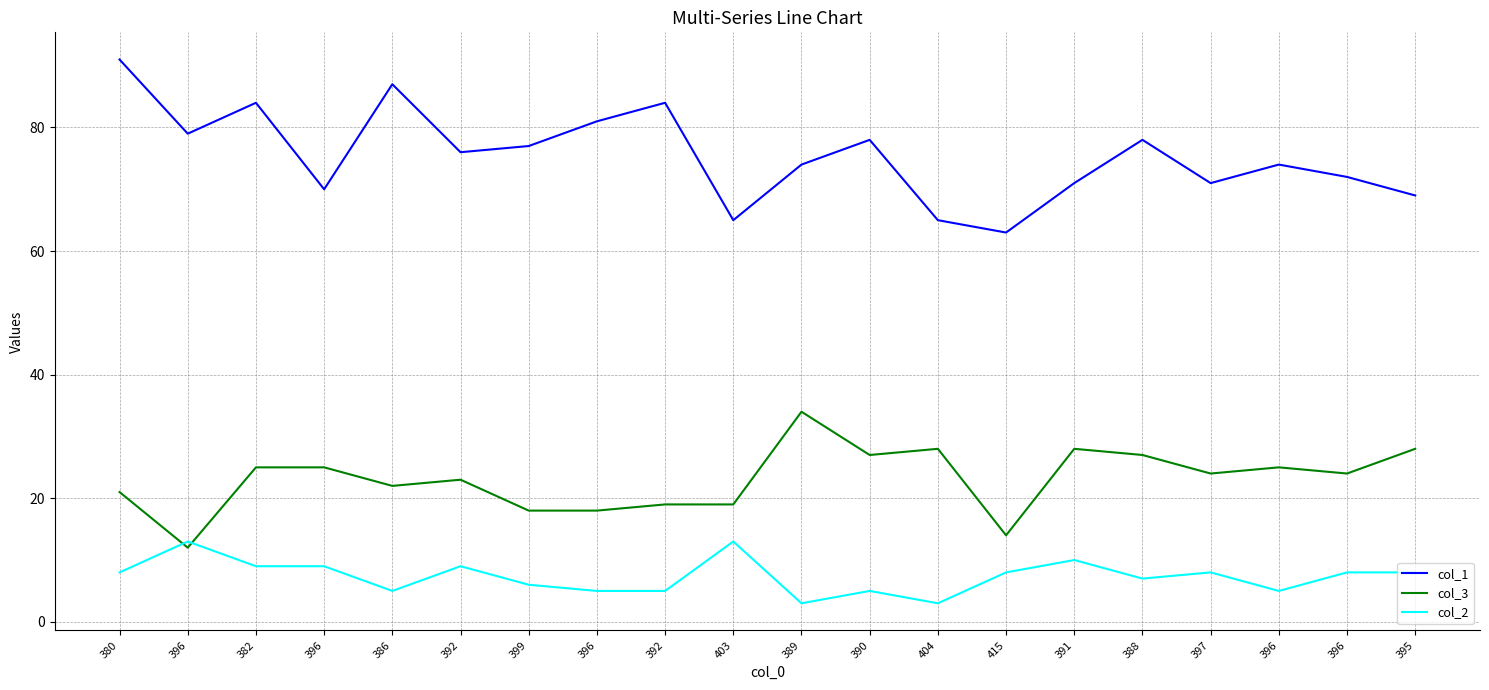

True or false: col_1 and col_2 intersect in this chart.

False